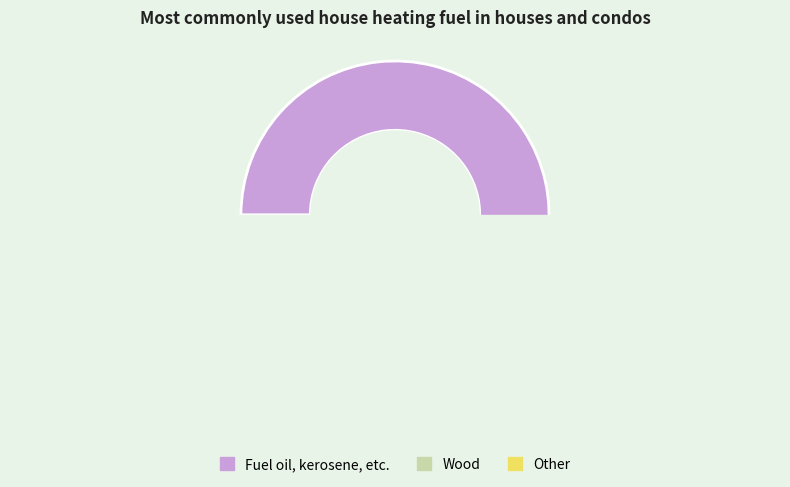

To the nearest percent, what percentage of the pie is 0?

1%